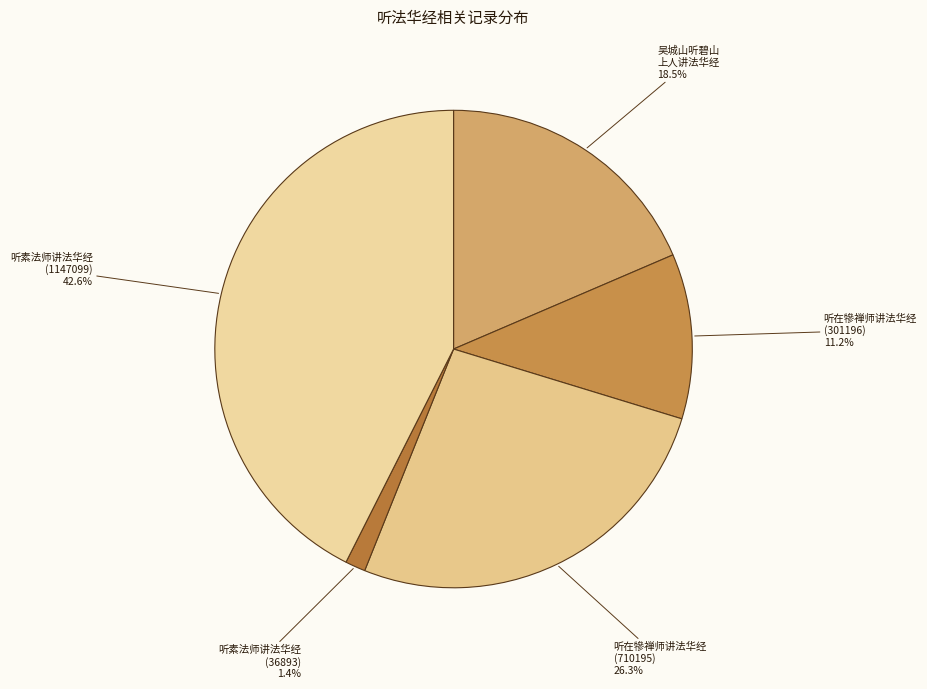

How many segments does this pie chart have?

5